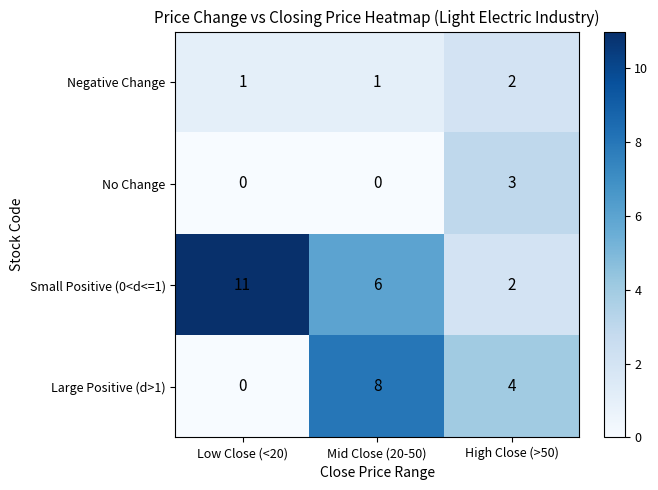

Which category has the highest value across all series?

Low Close (<20)